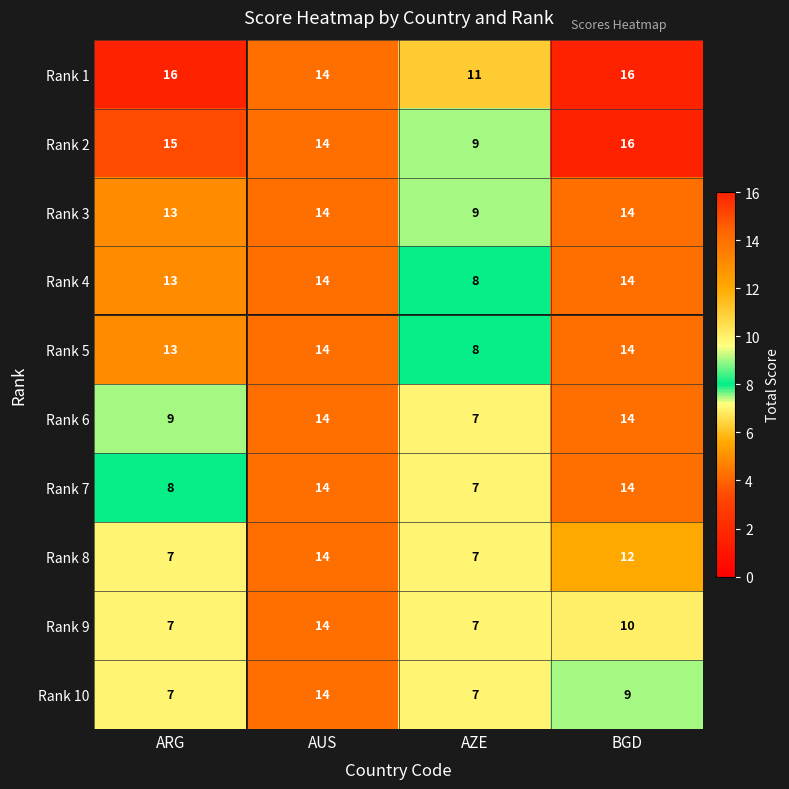

What is the minimum value shown in the chart?

7